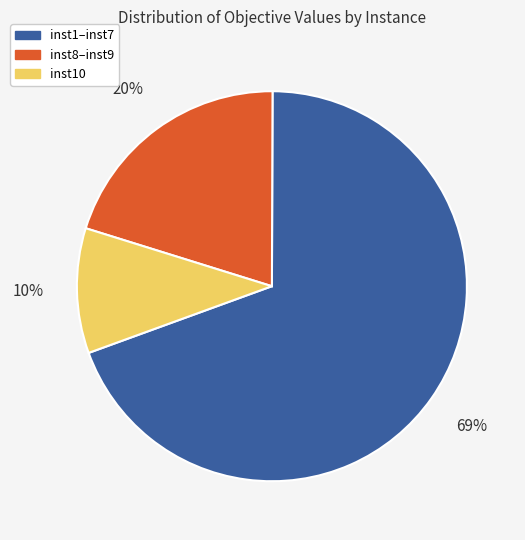

Is there a majority slice in this chart?

Yes